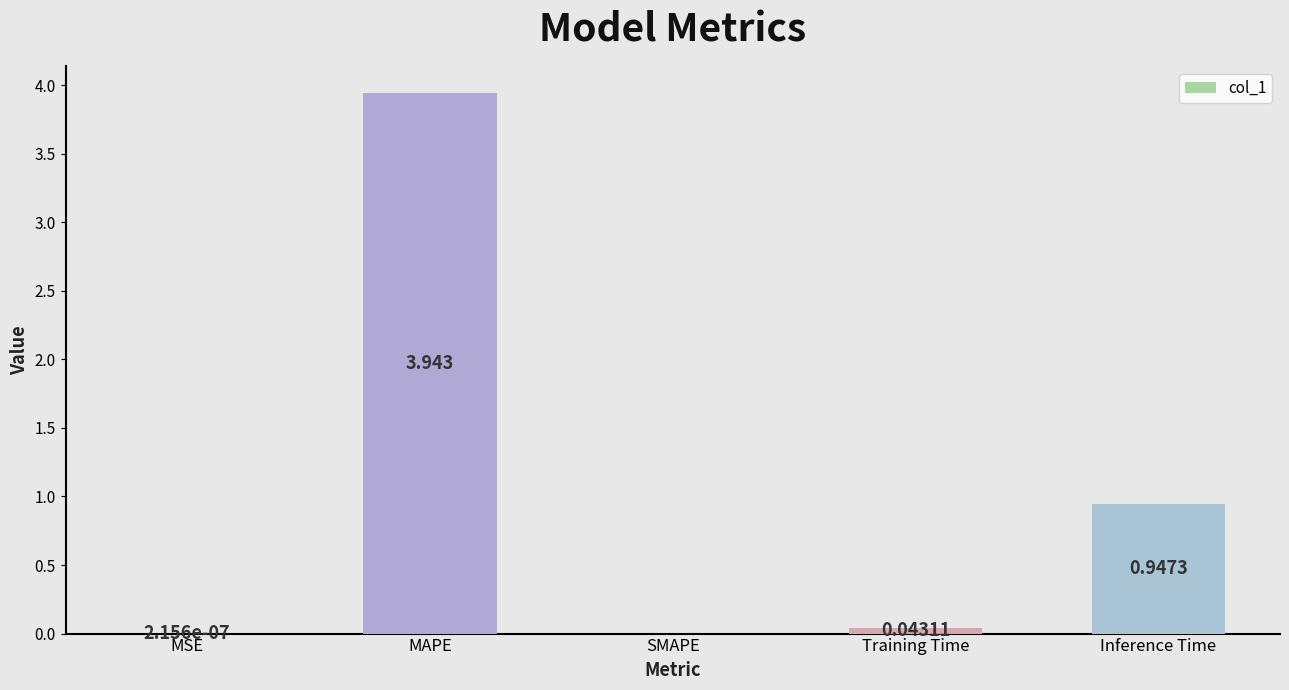

Which label corresponds to the largest value in the chart?

MAPE